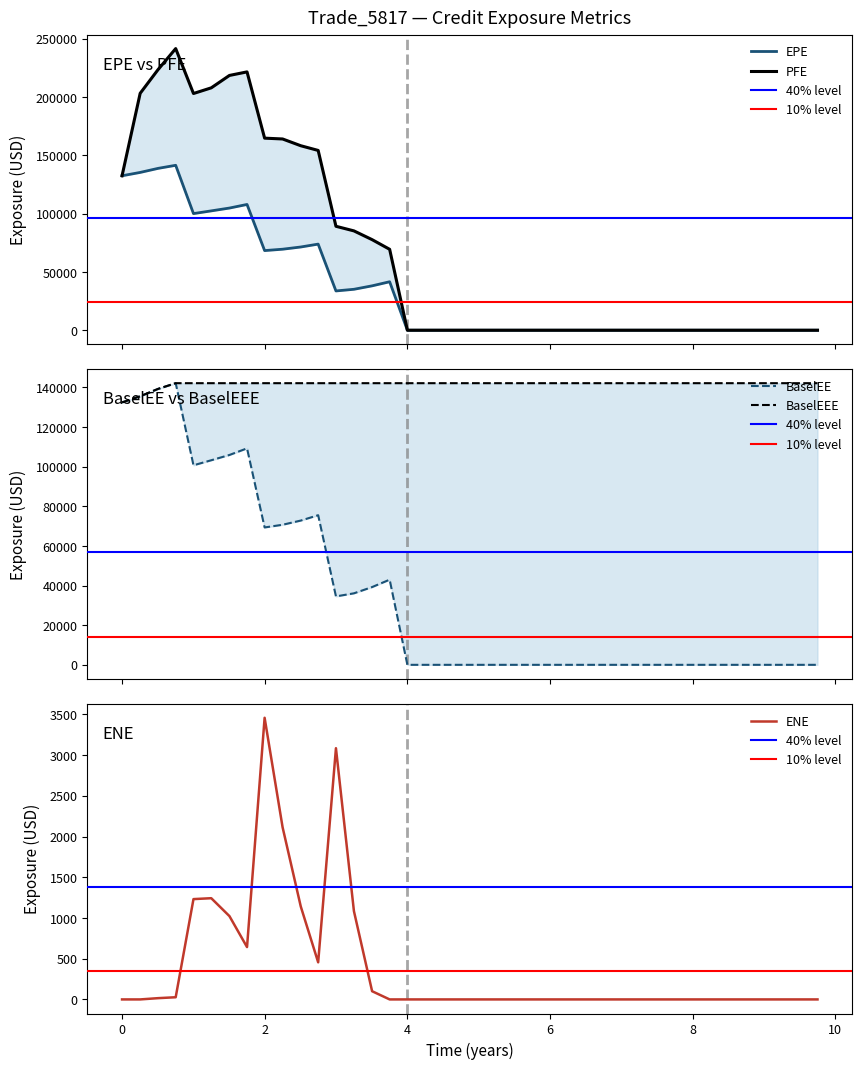

At which category is the sum across all series the highest?

0.752055